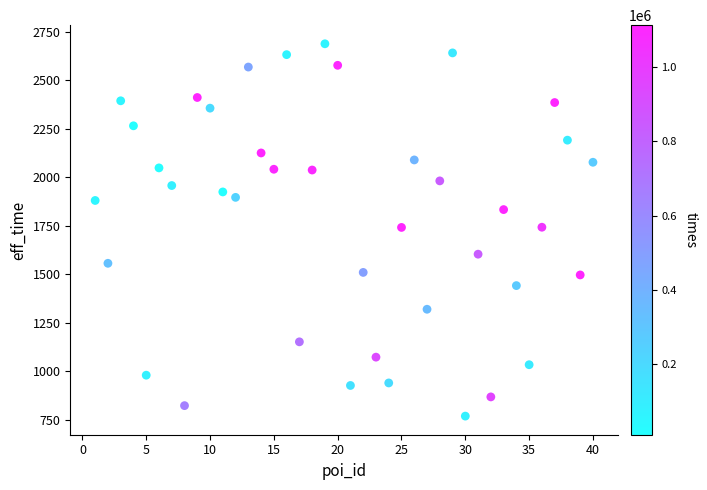

What is the range of X values (max minus min)?

39